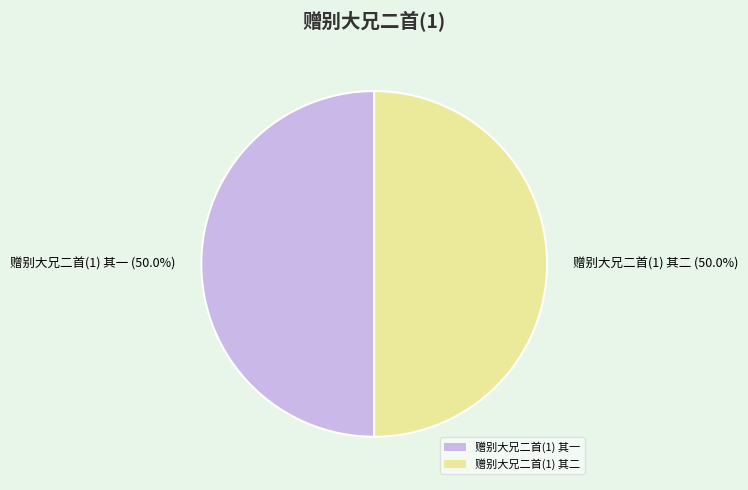

Approximately how many times larger is the value at 赠别大兄二首(1) 其一 compared to 赠别大兄二首(1) 其二?

1.0